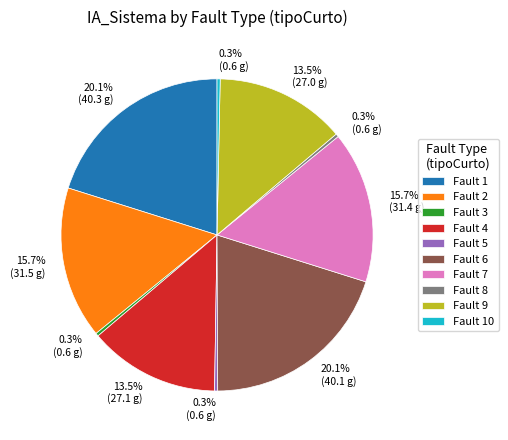

How many segments does this pie chart have?

10